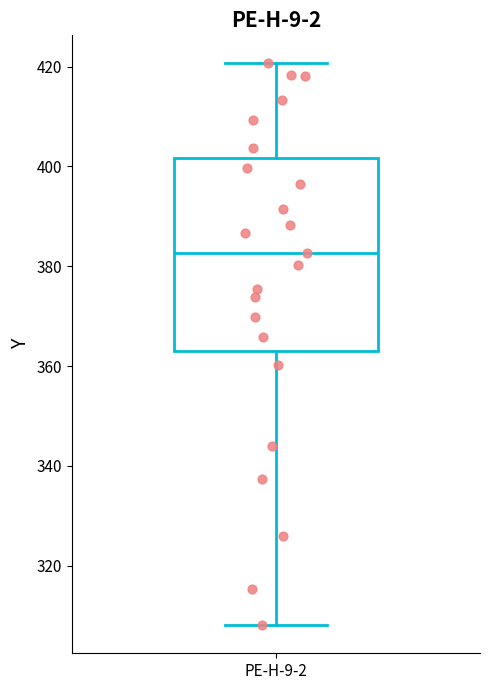

Read this box plot against the y-axis: the position of the median line, the range covered by the box, and the ends of both whiskers. The values are not printed on the chart, so give them approximately, as read against the axis.

median 382, box 362 to 402, whiskers 308 to 420